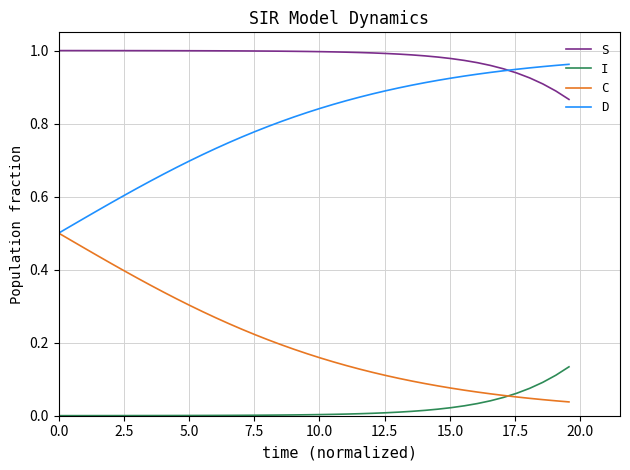

True or false: I and D intersect in this chart.

False